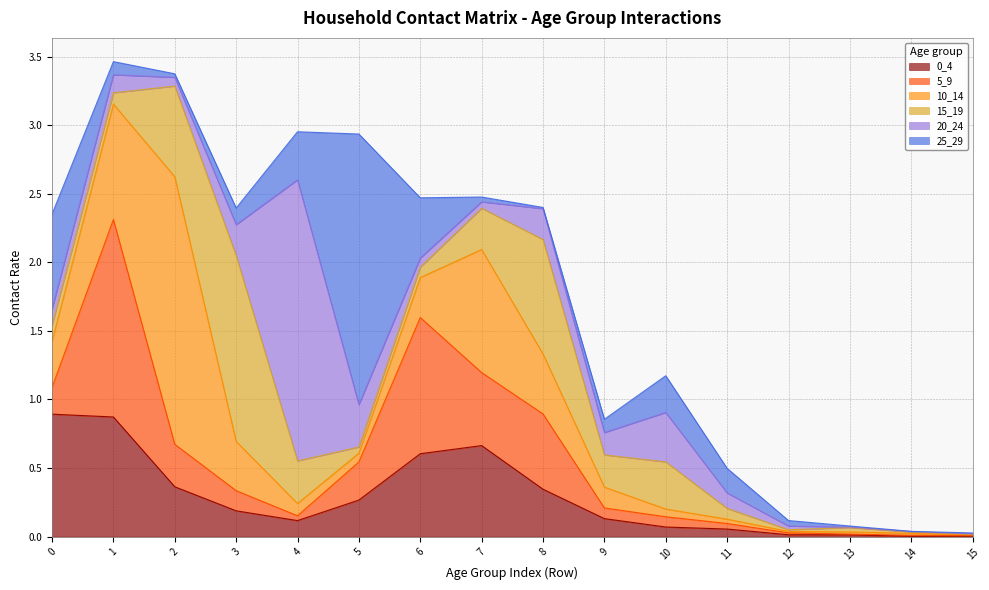

At which category is the sum across all series the highest?

1